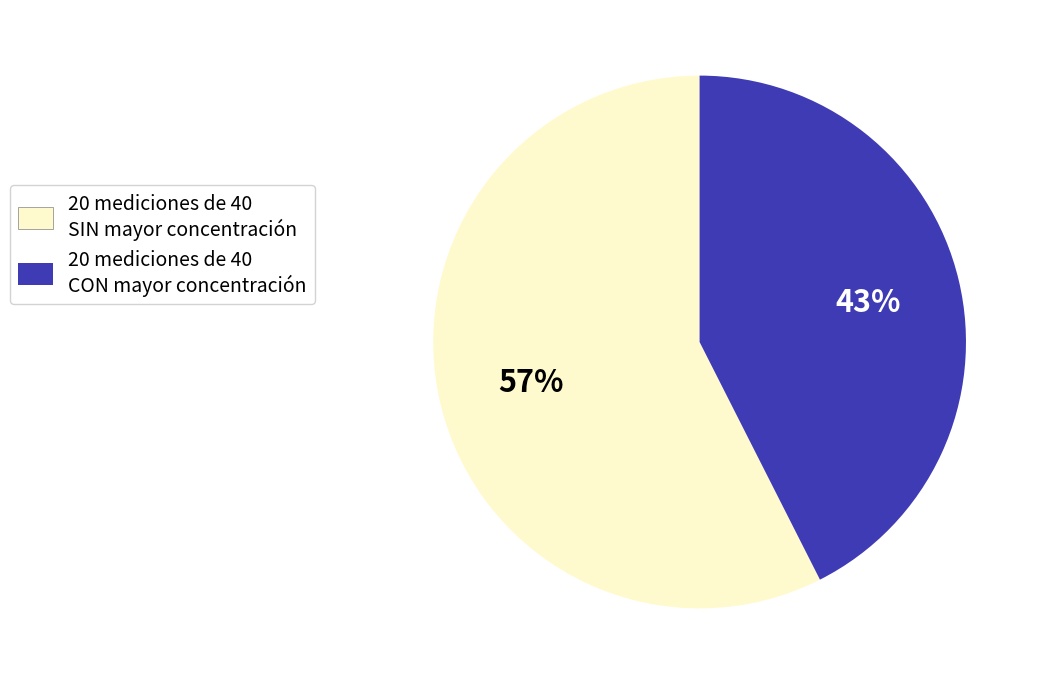

Is there any slice that represents more than half of the pie?

Yes